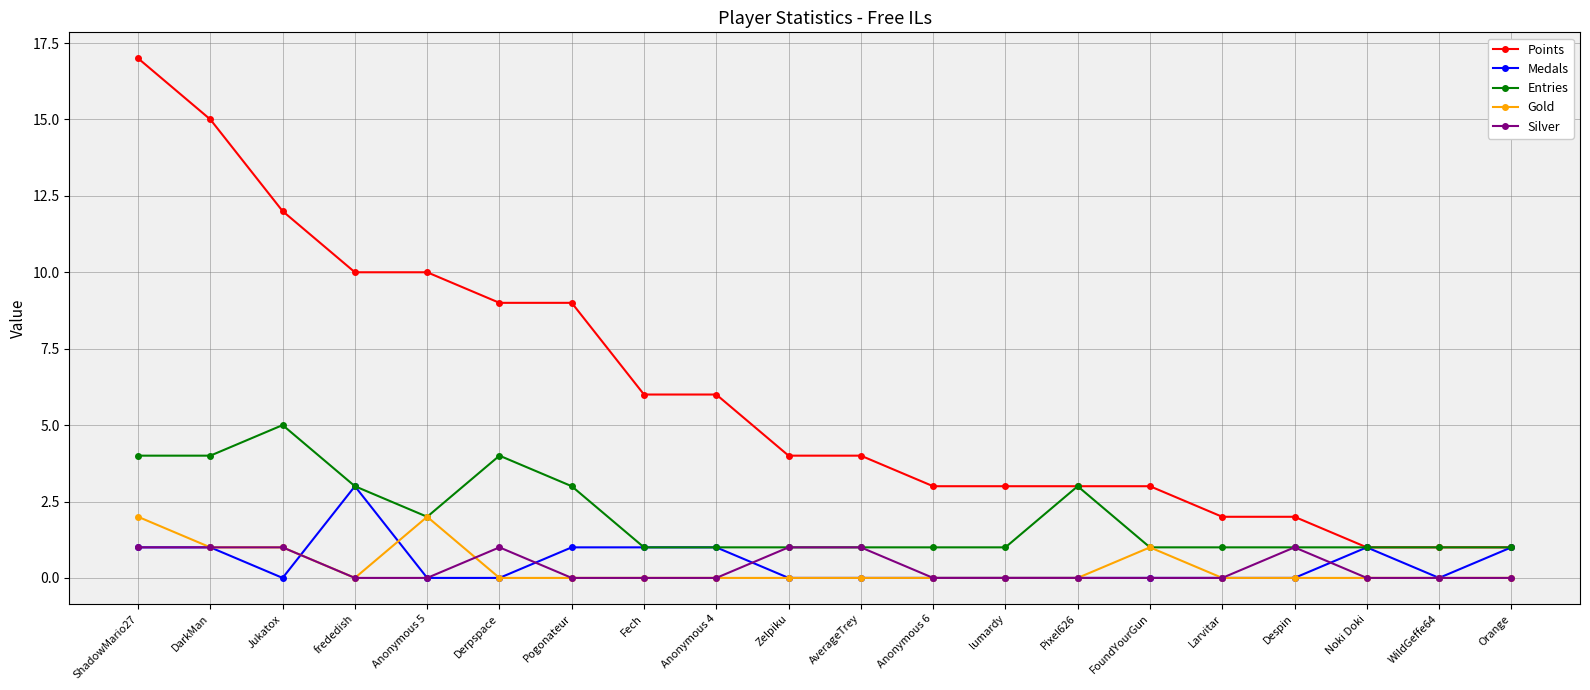

Reading left to right, list all the values displayed in this chart.

Points: 17	15	12	10	10	9	9	6	6	4	4	3	3	3	3	2	2	1	1	1
Medals: 1	1	0	3	0	0	1	1	1	0	0	0	0	0	0	0	0	1	0	1
Entries: 4	4	5	3	2	4	3	1	1	1	1	1	1	3	1	1	1	1	1	1
Gold: 2	1	1	0	2	0	0	0	0	0	0	0	0	0	1	0	0	0	0	0
Silver: 1	1	1	0	0	1	0	0	0	1	1	0	0	0	0	0	1	0	0	0